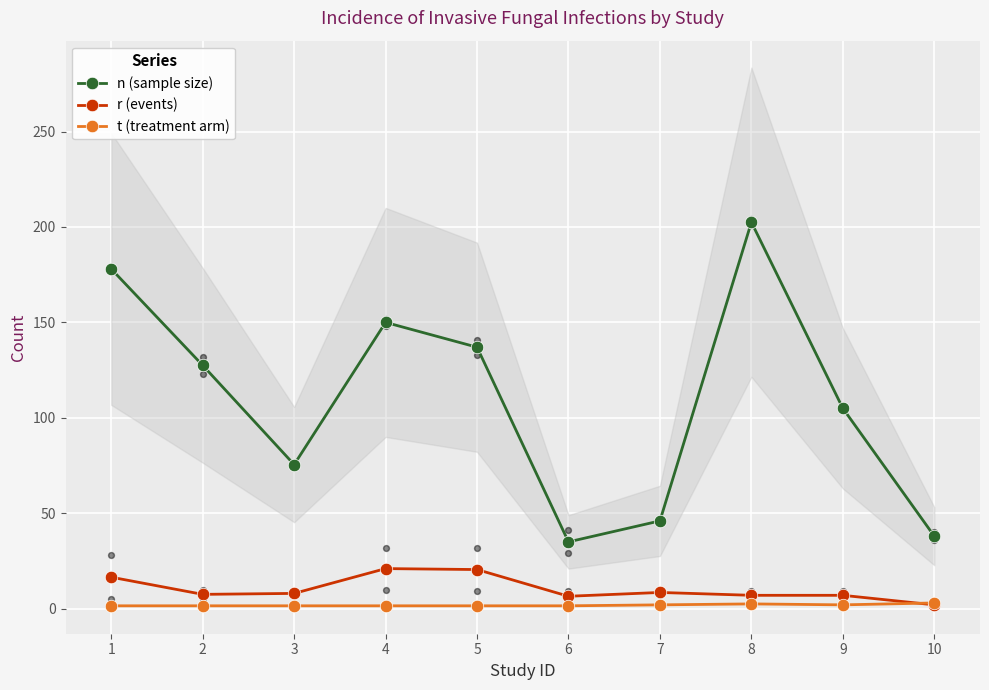

Which series contains the highest Y value?

n (sample size)